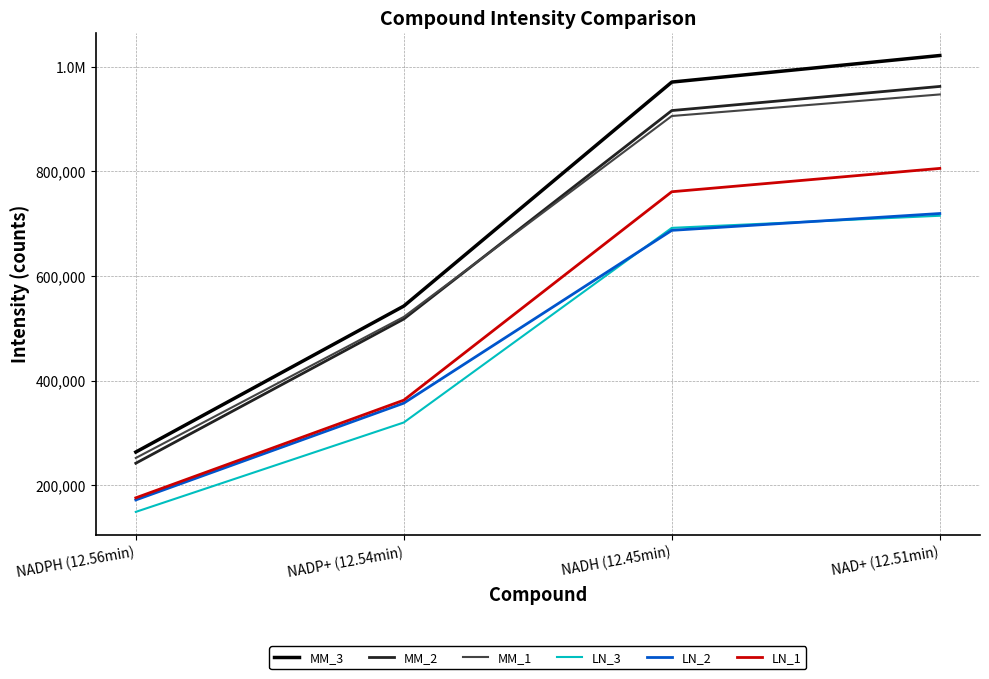

What is the value of the MM_3 point at the 1st from the left?

263410.0